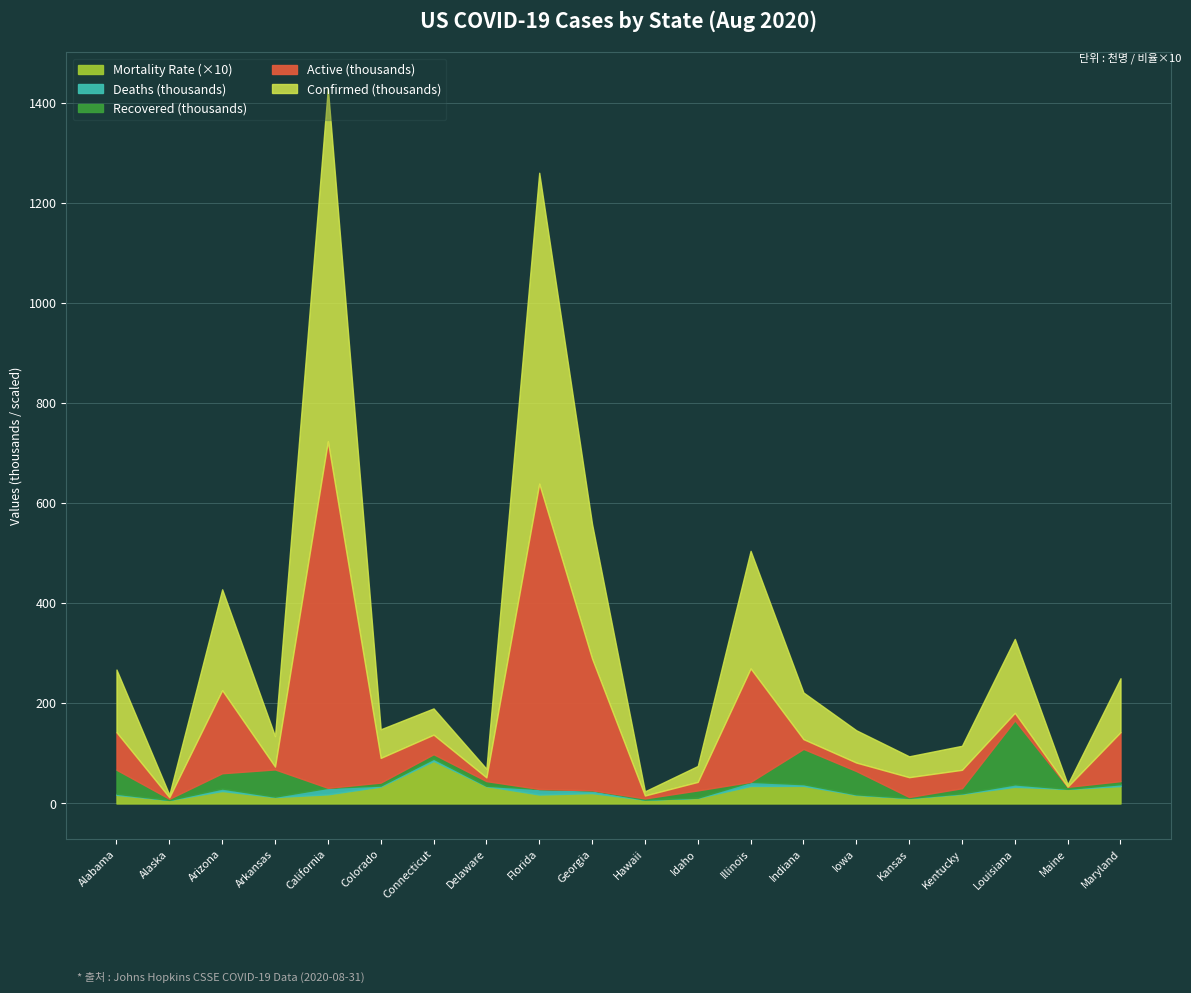

Does the chart display data point markers on the line(s)?

No